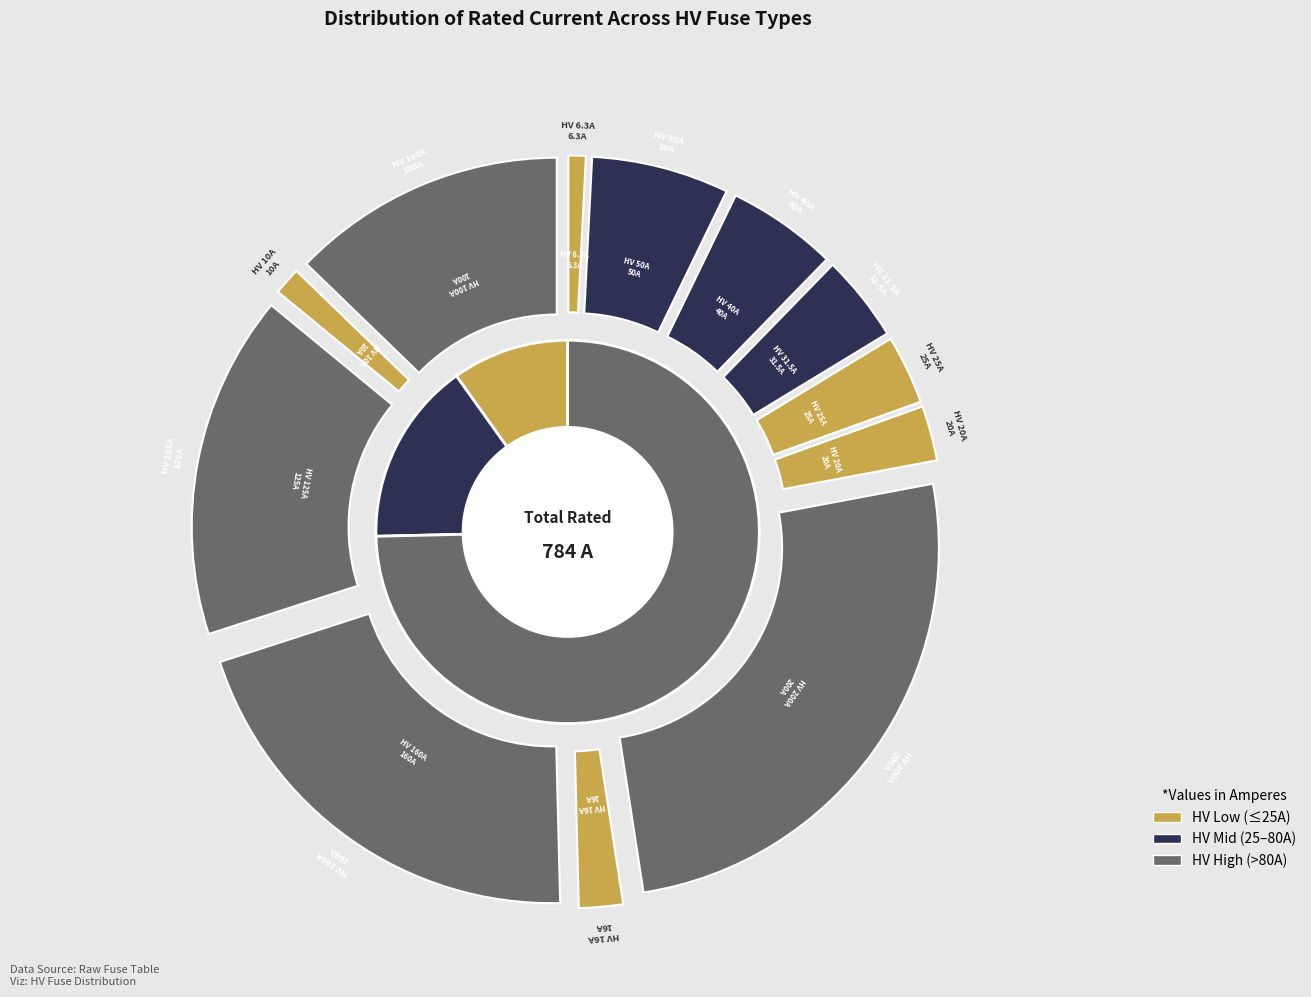

To the nearest percent, what portion does HV 40A represent?

5%